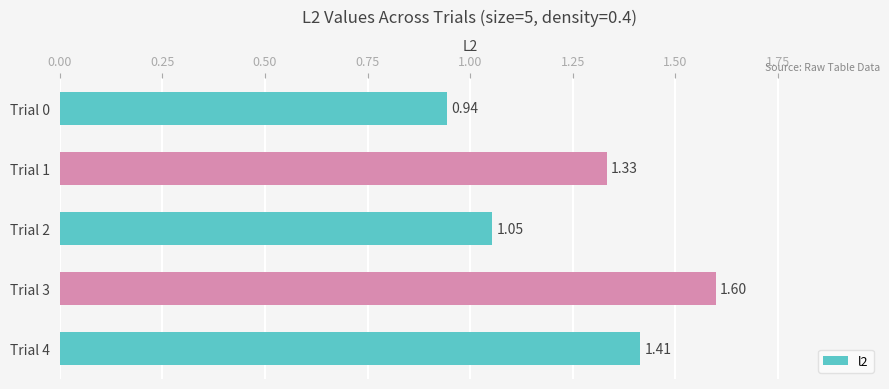

Rank the categories by value from lowest to highest.

Trial 0, Trial 2, Trial 1, Trial 4, Trial 3